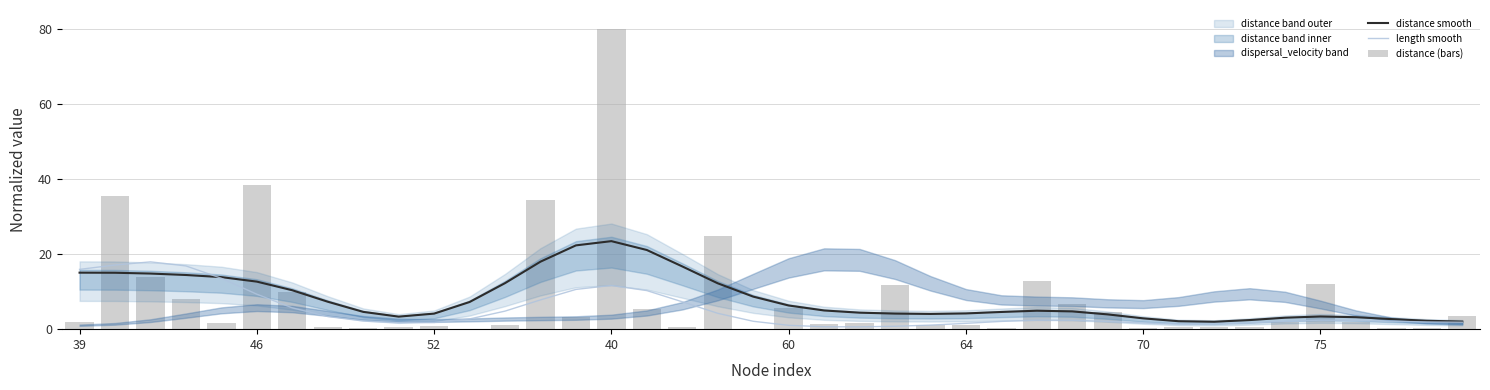

How many groups of bars are there?

40